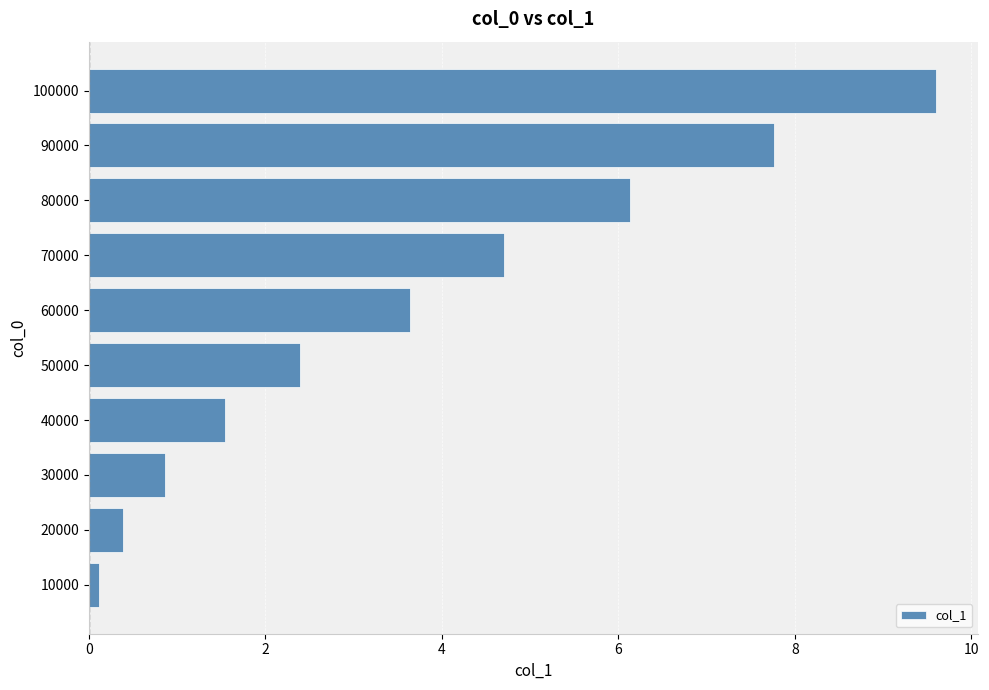

What is the average value?

3.7